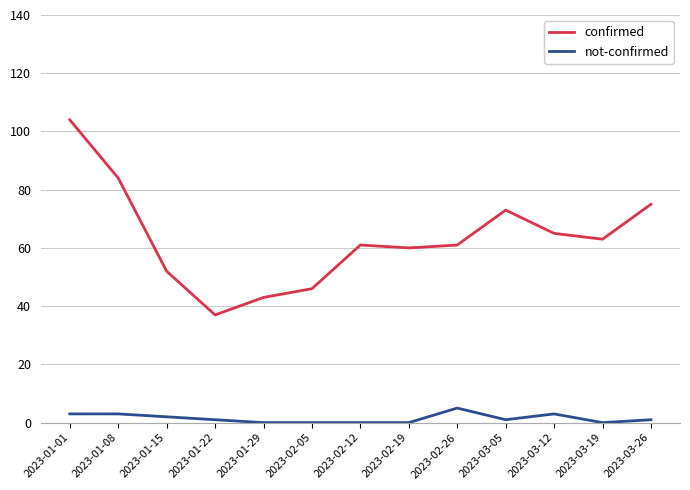

True or false: not-confirmed has more than 0 points higher than both neighbors.

True